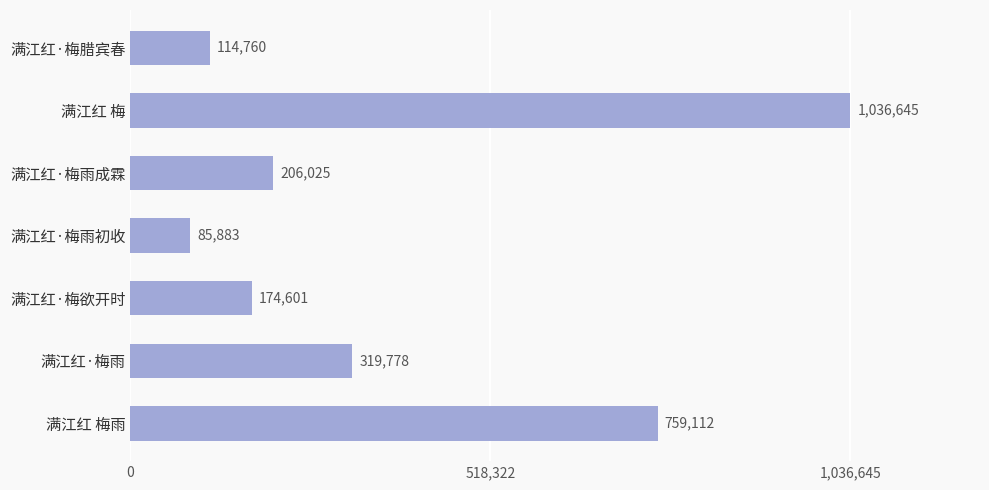

What is the change in value from 满江红·梅雨成霖 to 满江红 梅雨?

+553087